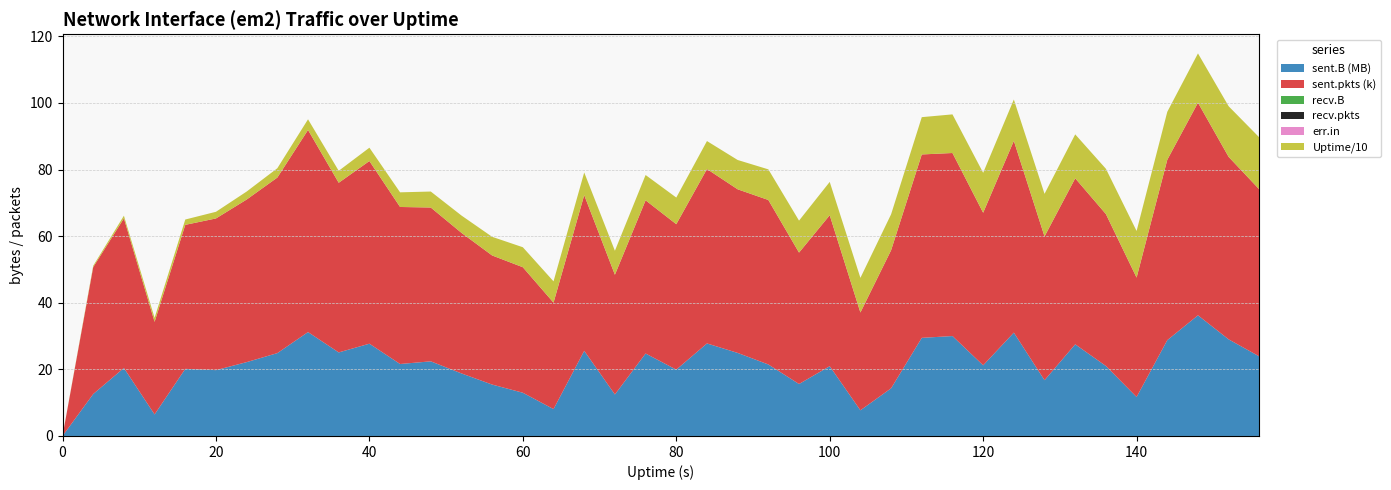

Reading left to right, what are all the values shown in this chart?

sent.B: 0=0	4=12595120	8=20419317	12=6466395	16=20155278	20=19773050	24=22176552	28=24880121	32=31200434	36=25089775	40=27709433	44=21611334	48=22412057	52=18784871	56=15436243	60=12983982	64=8069860	68=25572458	72=12465585	76=24766201	80=19918300	84=27785827	88=24943846	92=21470194	96=15606372	100=20957236	104=7707876	108=14313976	112=29464445	116=30007709	120=21222462	124=31035265	128=16746080	132=27522668	136=21017311	140=11706194	144=28774236	148=36234402	152=29009090	156=23884735
sent.pkts: 0=0	4=38114	8=44931	12=27810	16=43243	20=45548	24=48823	28=52719	32=60691	36=50940	40=54854	44=47153	48=46190	52=42216	56=38766	60=37690	64=31964	68=46759	72=35952	76=45998	80=43678	84=52375	88=49131	92=49392	96=39460	100=45335	104=29371	108=41452	112=55073	116=54964	120=45811	124=57596	128=43167	132=49847	136=45618	140=35852	144=54162	148=63843	152=54795	156=50154
recv.B: 0=0	4=0	8=0	12=0	16=0	20=0	24=0	28=0	32=0	36=0	40=0	44=0	48=0	52=0	56=0	60=0	64=0	68=0	72=0	76=0	80=0	84=0	88=0	92=0	96=0	100=0	104=0	108=0	112=0	116=0	120=0	124=0	128=0	132=0	136=0	140=0	144=0	148=0	152=0	156=0
recv.pkts: 0=0	4=0	8=0	12=0	16=0	20=0	24=0	28=0	32=0	36=0	40=0	44=0	48=0	52=0	56=0	60=0	64=0	68=0	72=0	76=0	80=0	84=0	88=0	92=0	96=0	100=0	104=0	108=0	112=0	116=0	120=0	124=0	128=0	132=0	136=0	140=0	144=0	148=0	152=0	156=0
err.in: 0=0	4=0	8=0	12=0	16=0	20=0	24=0	28=0	32=0	36=0	40=0	44=0	48=0	52=0	56=0	60=0	64=0	68=0	72=0	76=0	80=0	84=0	88=0	92=0	96=0	100=0	104=0	108=0	112=0	116=0	120=0	124=0	128=0	132=0	136=0	140=0	144=0	148=0	152=0	156=0
Uptime: 0=0	4=4	8=8	12=12	16=16	20=20	24=24	28=28	32=32	36=36	40=40	44=44	48=48	52=52	56=56	60=60	64=64	68=68	72=72	76=76	80=80	84=84	88=88	92=92	96=96	100=100	104=104	108=108	112=112	116=116	120=120	124=124	128=128	132=132	136=136	140=140	144=144	148=148	152=152	156=156